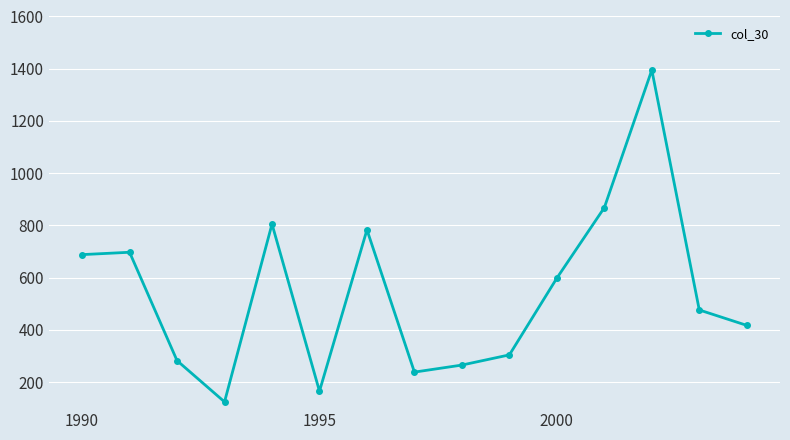

What is the average value?

540